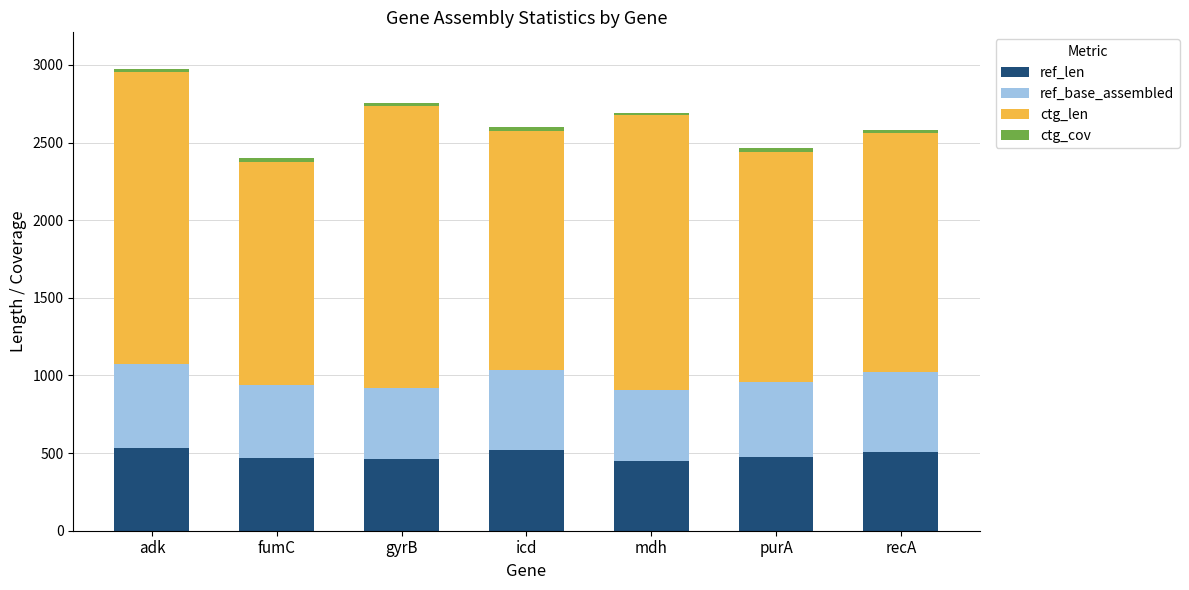

What is the difference between the second highest and minimum values in the ref_len series?

66.0